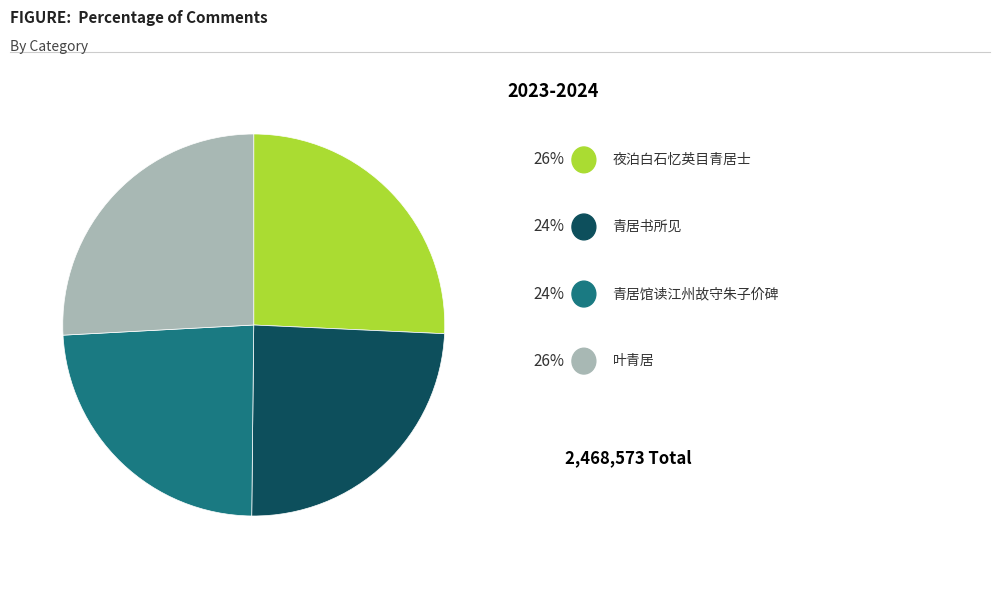

Does any single category account for the majority?

No